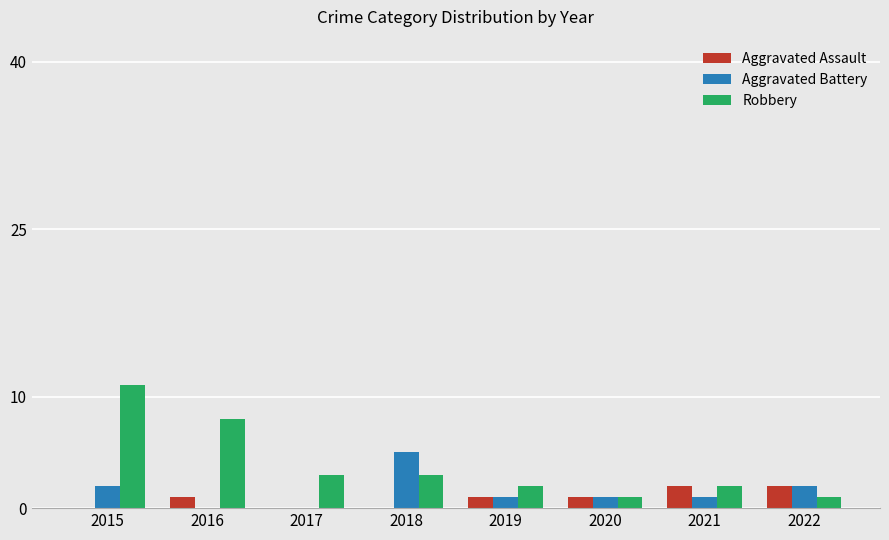

Where is Robbery nearest to the value 6?

2016